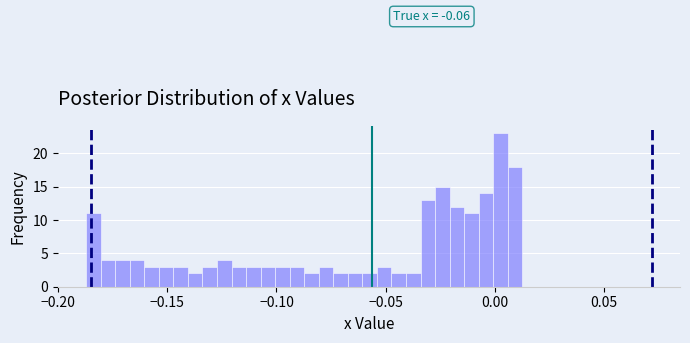

Around what value on the x-axis is the tallest bar? Give the approximate position of its centre, as read against the axis.

0.005